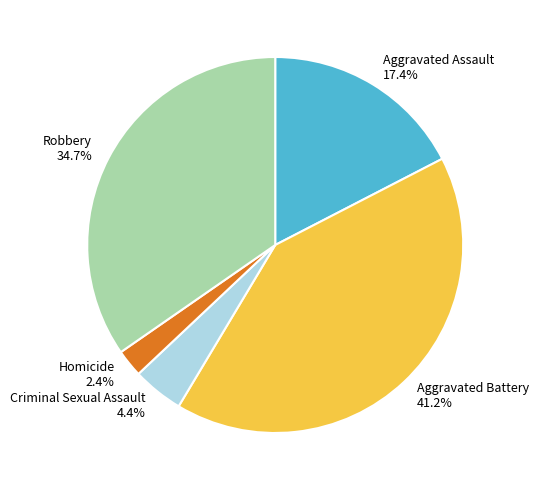

To the nearest percent, what is the combined percentage of Aggravated Assault and Homicide?

20%